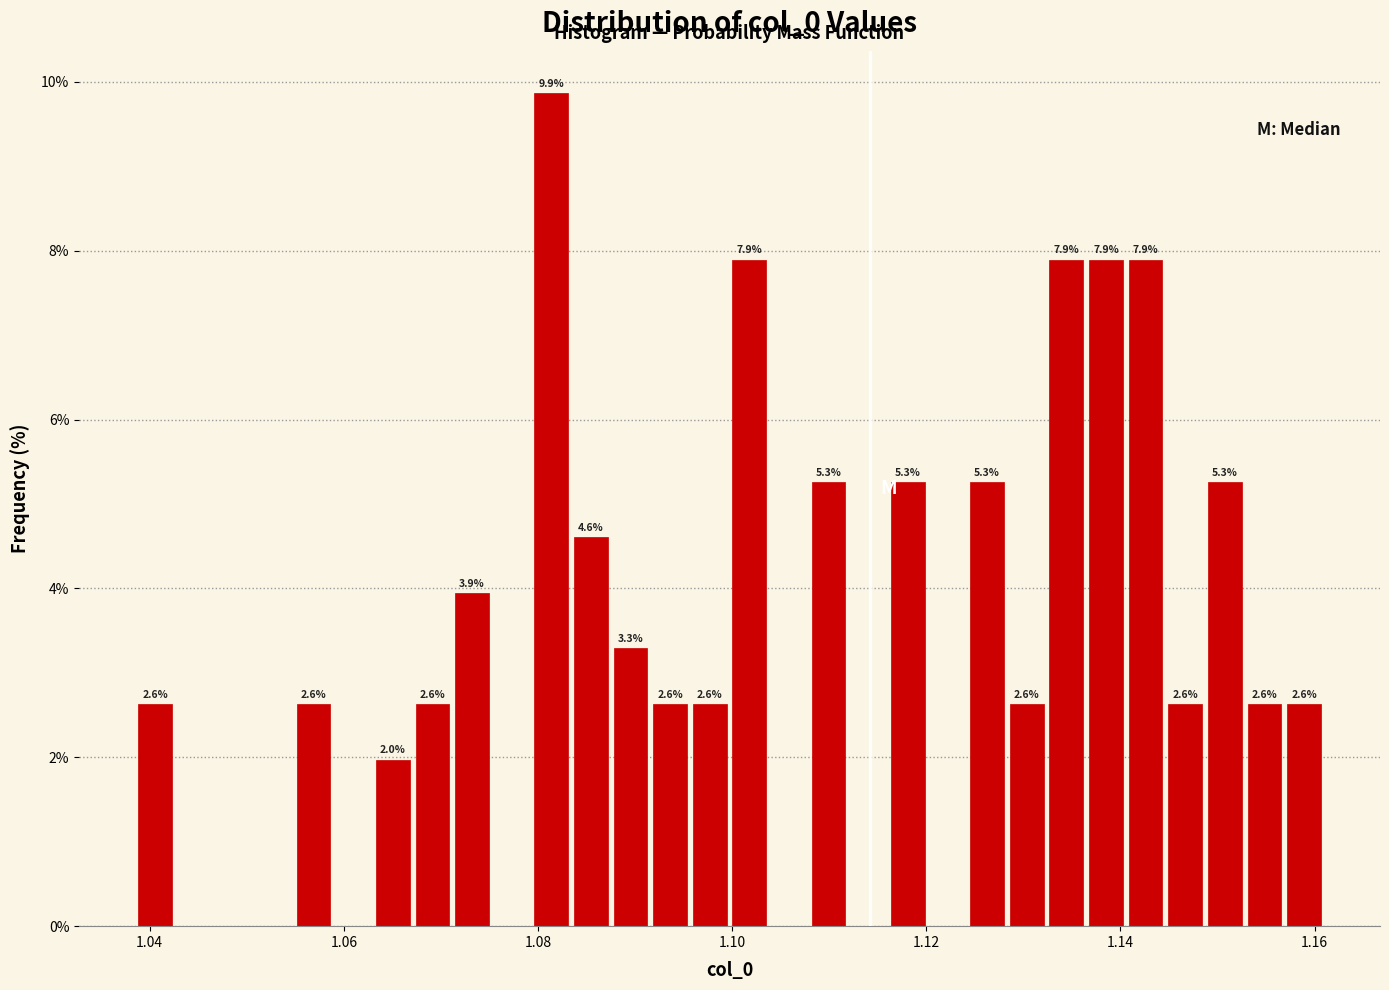

Around what value on the x-axis is the tallest bar? Give the approximate position of its centre, as read against the axis.

1.082